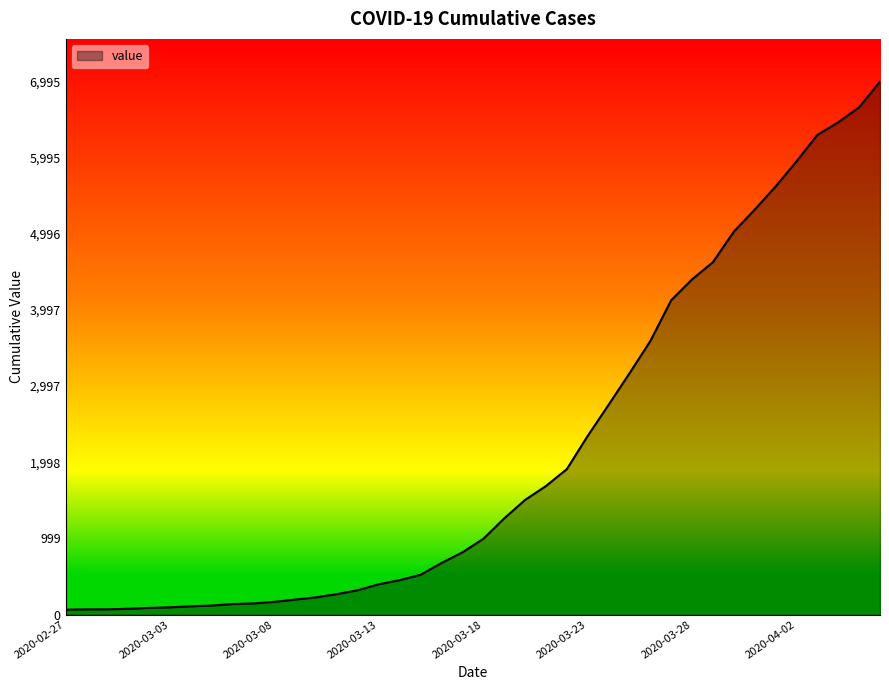

Reading right to left, transcribe all the data shown in this chart.

6995	6657	6460	6295	5947	5617	5314	5025	4625	4399	4125	3589	3165	2752	2344	1908	1686	1504	1261	993	816	677	523	452	398	320	269	226	197	167	146	138	119	108	95	87	76	69	68	64